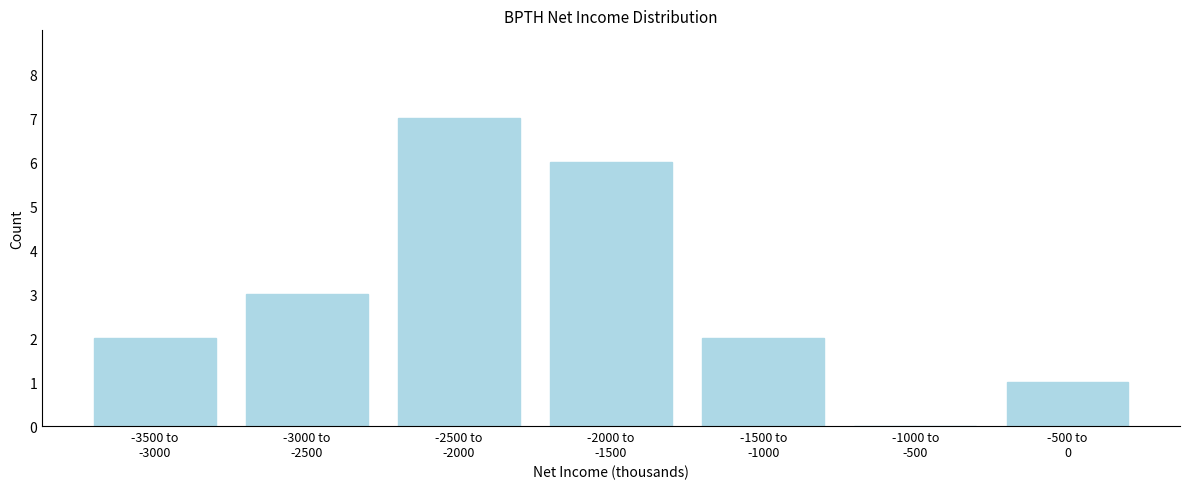

What is the sum of all values?

21